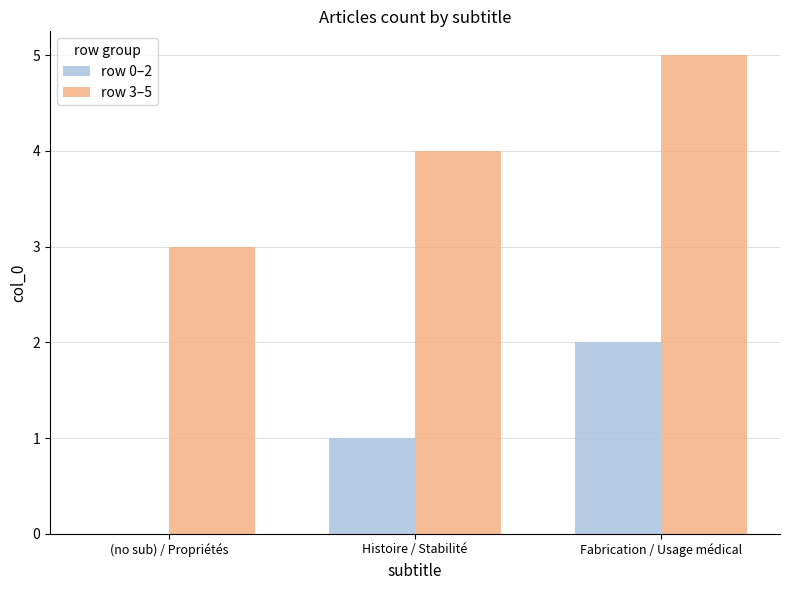

Which series has the largest total across all categories?

row 3–5